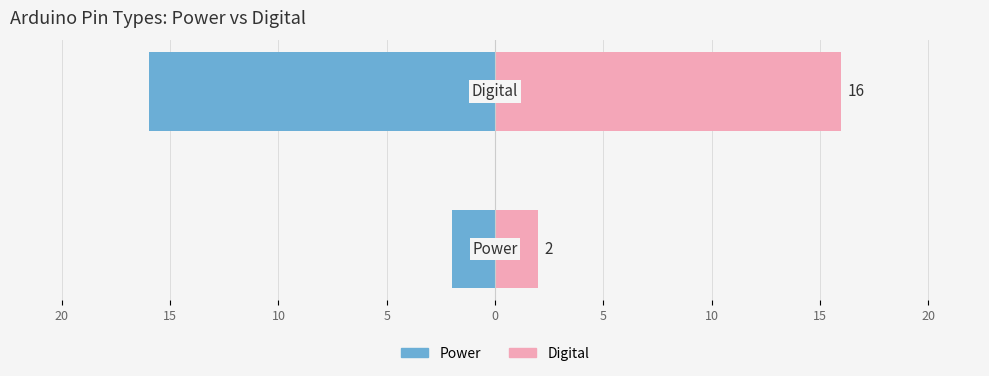

Count the number of data series in this chart.

2